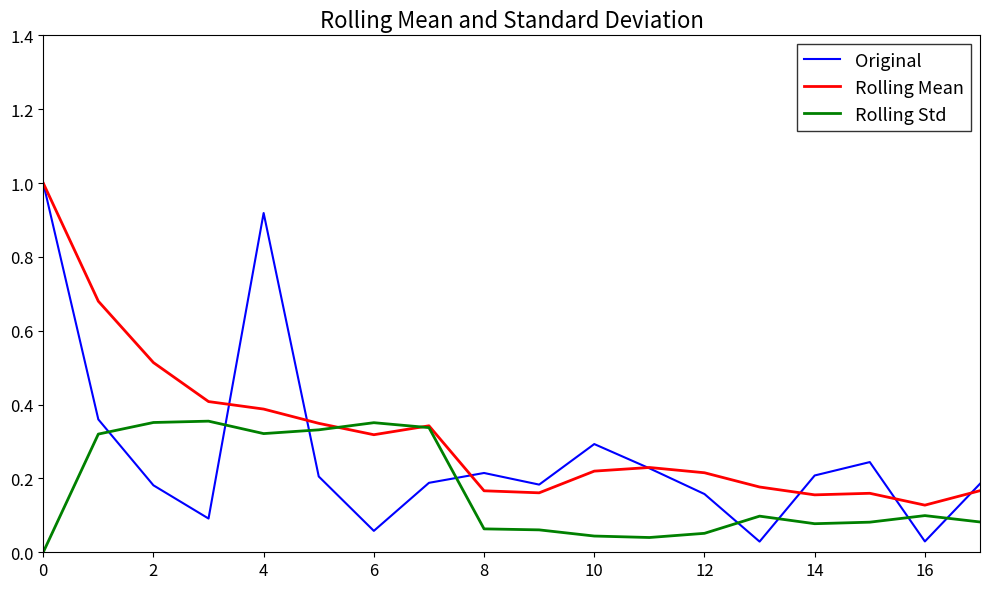

Which series has the largest range (max minus min)?

Original